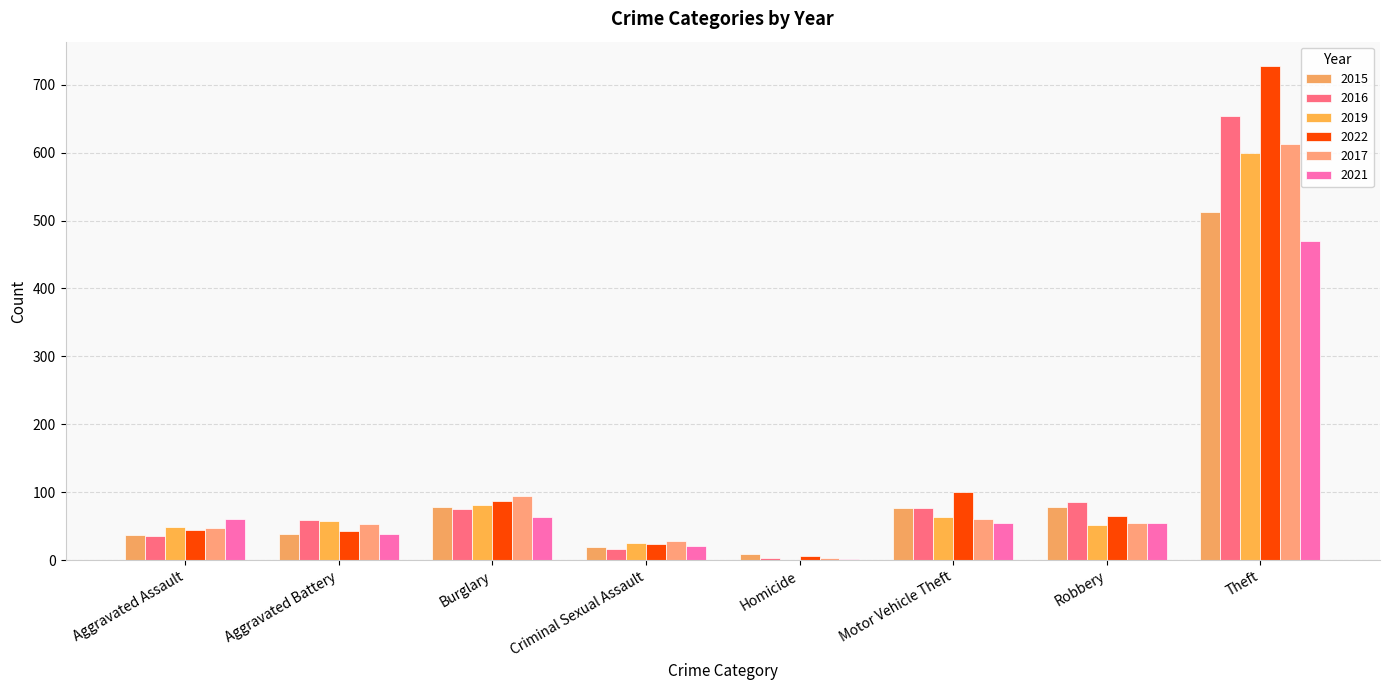

What is the difference between the highest and lowest values at Aggravated Assault?

25